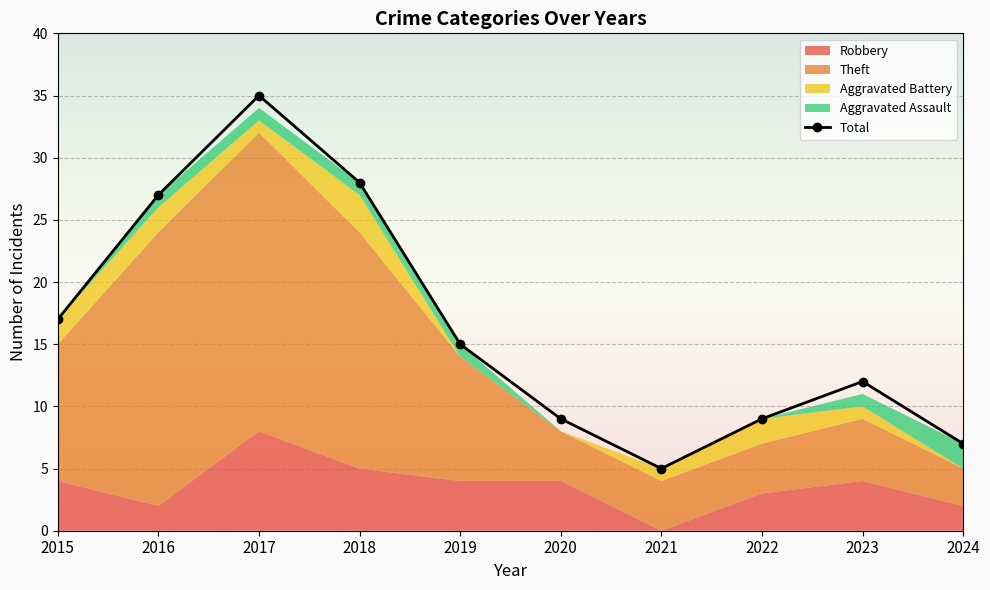

At 2023, list the series in order from largest to smallest.

Total, Theft, Robbery, Aggravated Battery, Aggravated Assault